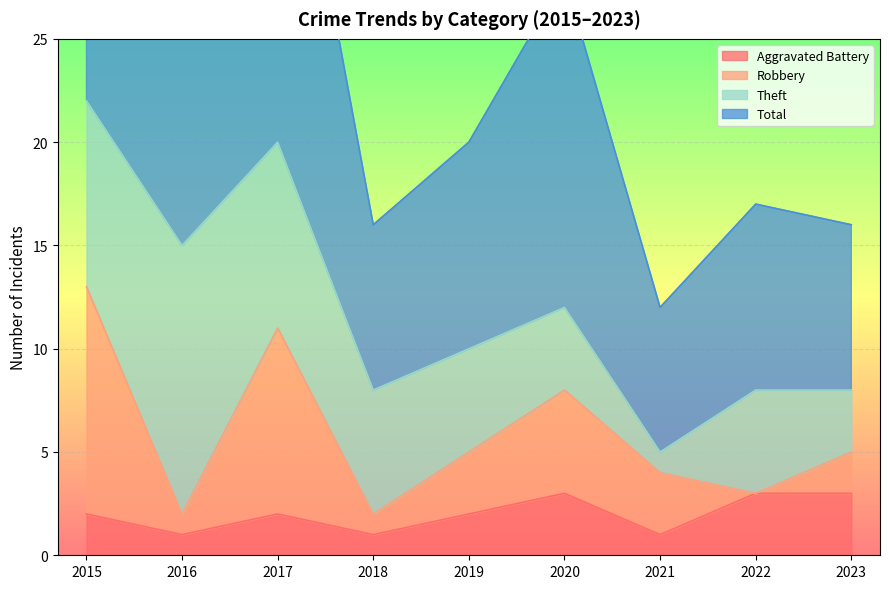

What is the highest value of the Aggravated Battery series?

3